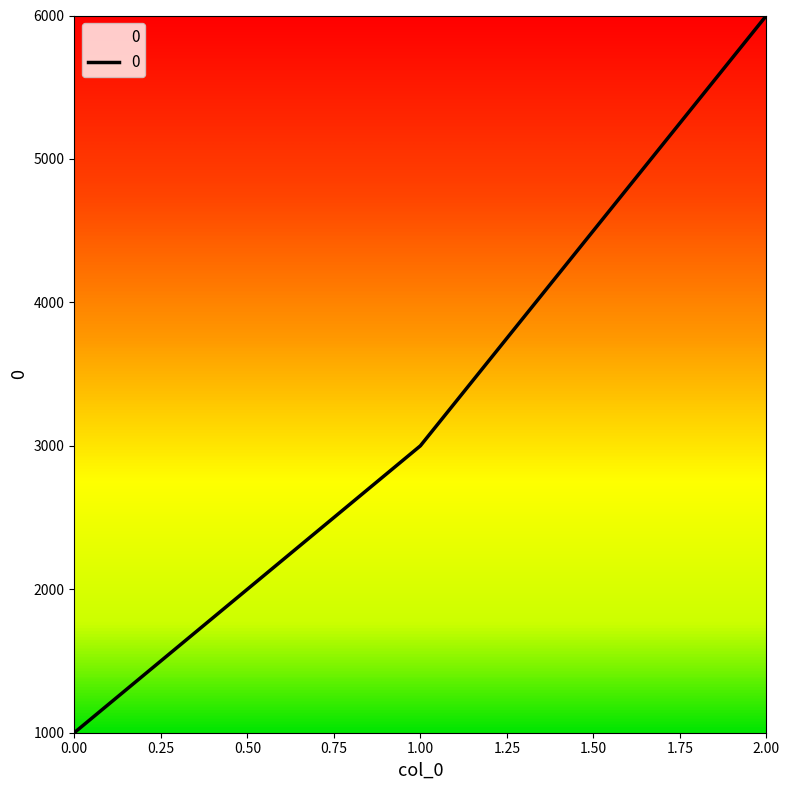

How many lines are shown in the chart?

1